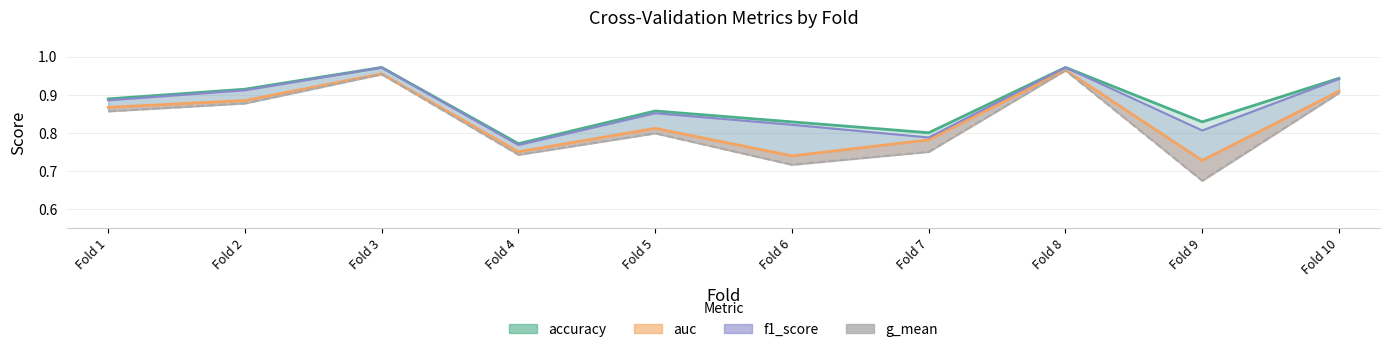

Read the value at Fold 5.

0.8